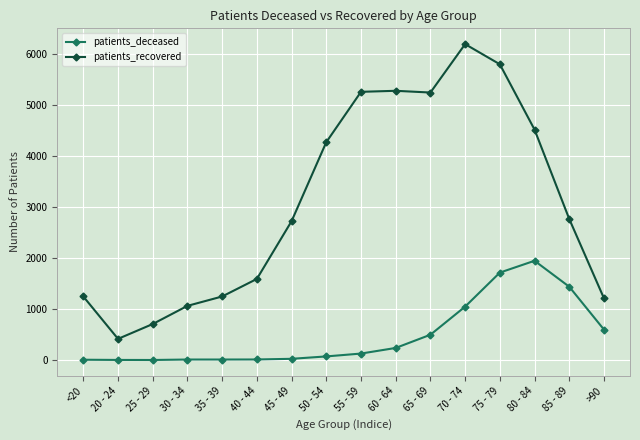

Rank the series at 75 - 79 from lowest to highest value.

patients_deceased, patients_recovered